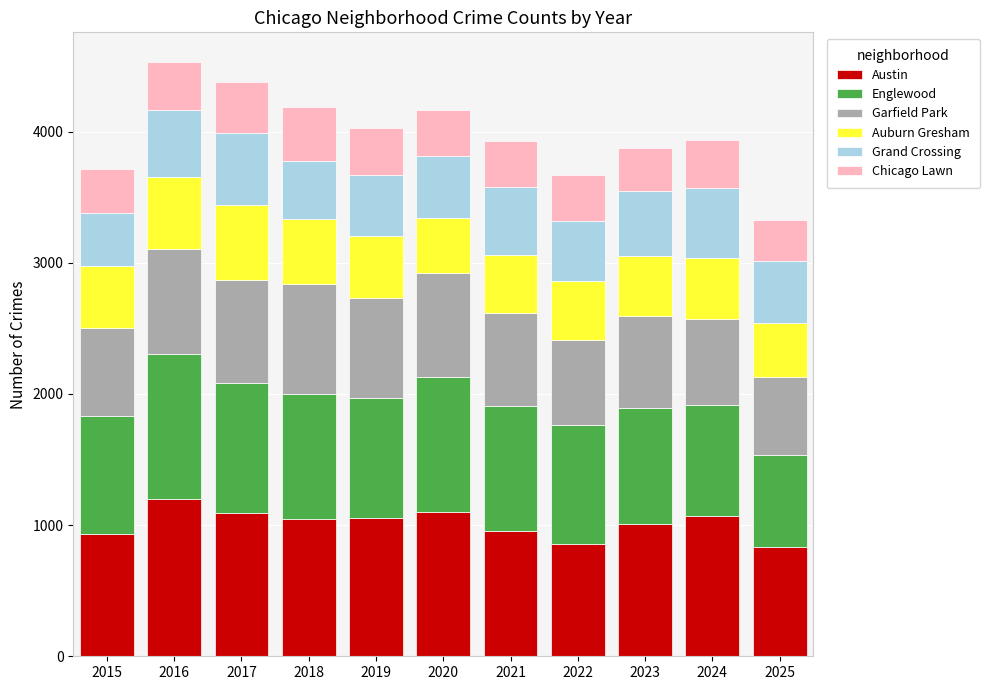

Does the chart contain any negative values?

No